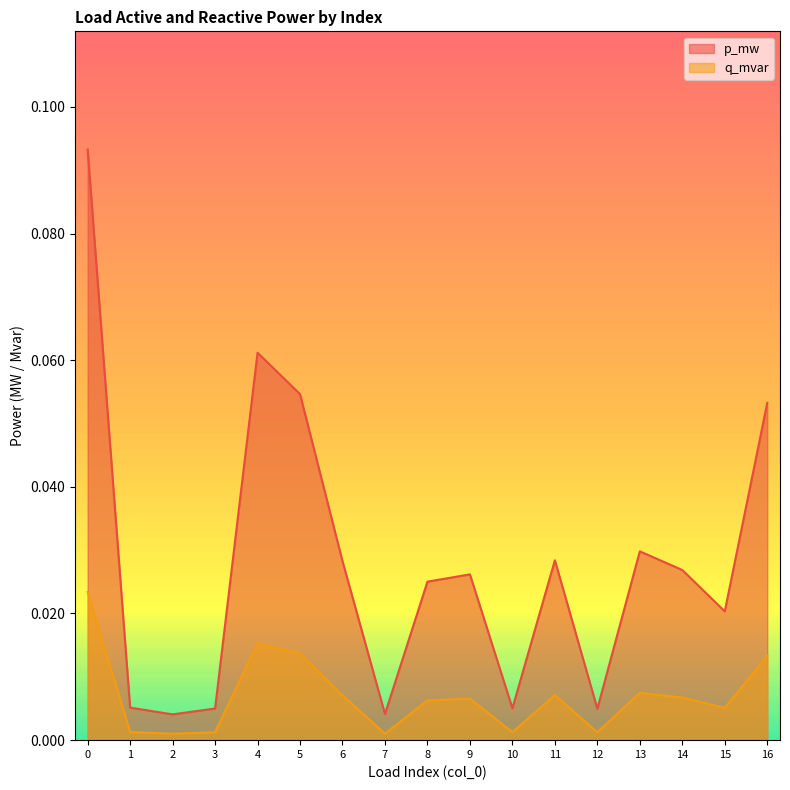

True or false: q_mvar and p_mw intersect in this chart.

False